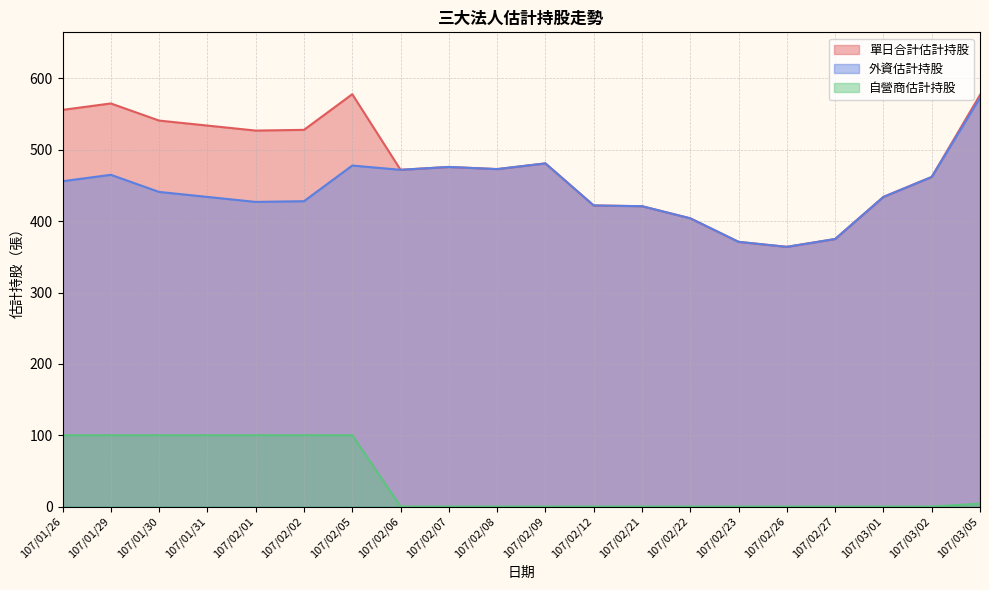

Reading left to right, transcribe all the data shown in this chart.

單日合計估計持股: 107/01/26=556	107/01/29=565	107/01/30=541	107/01/31=534	107/02/01=527	107/02/02=528	107/02/05=578	107/02/06=472	107/02/07=476	107/02/08=473	107/02/09=481	107/02/12=422	107/02/21=421	107/02/22=404	107/02/23=371	107/02/26=364	107/02/27=375	107/03/01=434	107/03/02=462	107/03/05=577
外資估計持股: 107/01/26=456	107/01/29=465	107/01/30=441	107/01/31=434	107/02/01=427	107/02/02=428	107/02/05=478	107/02/06=472	107/02/07=476	107/02/08=473	107/02/09=481	107/02/12=422	107/02/21=421	107/02/22=404	107/02/23=371	107/02/26=364	107/02/27=375	107/03/01=434	107/03/02=462	107/03/05=573
自營商估計持股: 107/01/26=100	107/01/29=100	107/01/30=100	107/01/31=100	107/02/01=100	107/02/02=100	107/02/05=100	107/02/06=0	107/02/07=0	107/02/08=0	107/02/09=0	107/02/12=0	107/02/21=0	107/02/22=0	107/02/23=0	107/02/26=0	107/02/27=0	107/03/01=0	107/03/02=0	107/03/05=4